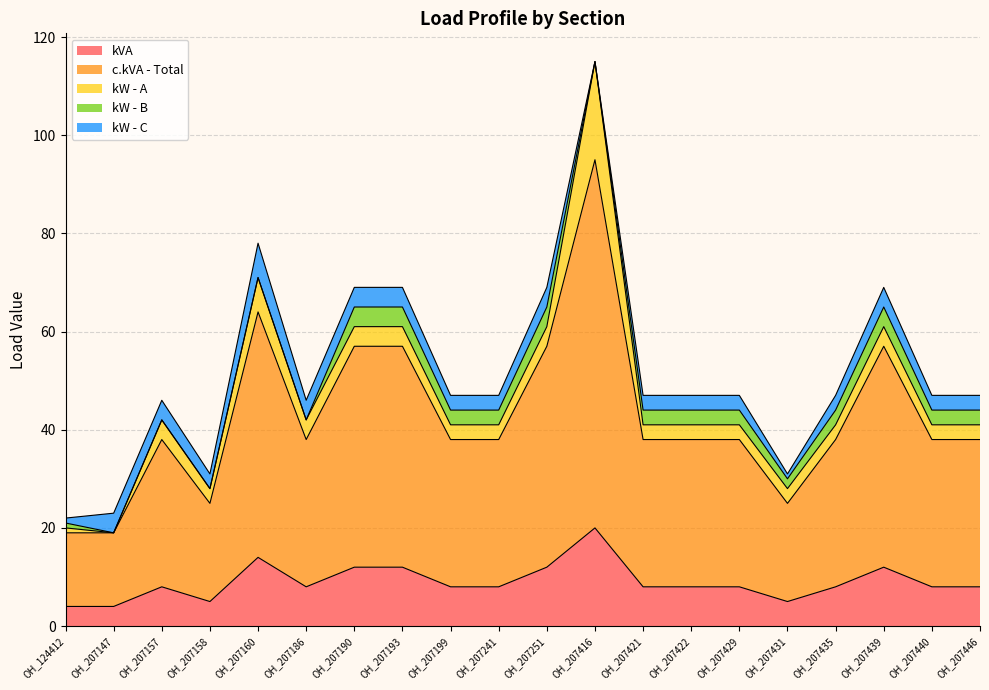

How many lines are shown in the chart?

5